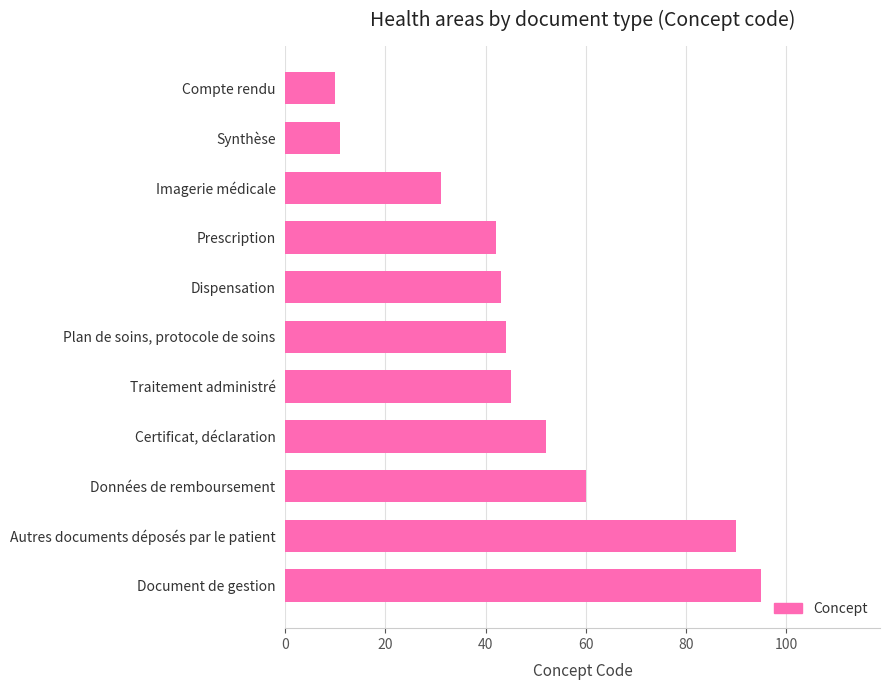

What is the ratio of the value at Prescription to the value at Synthèse?

3.8